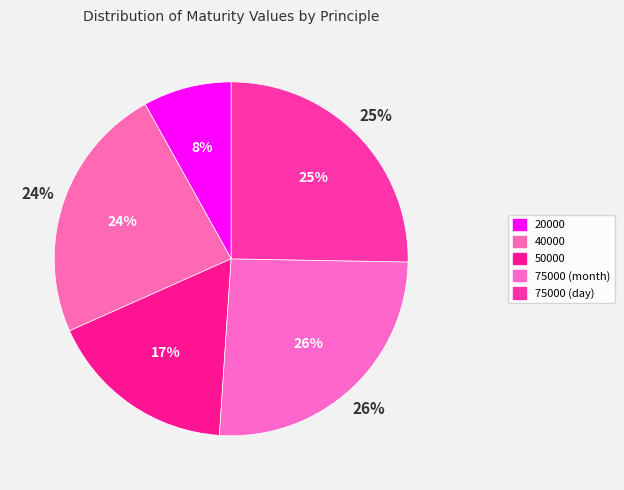

To the nearest percent, what is the combined percentage of 75000 (day) and 75000 (month)?

51%